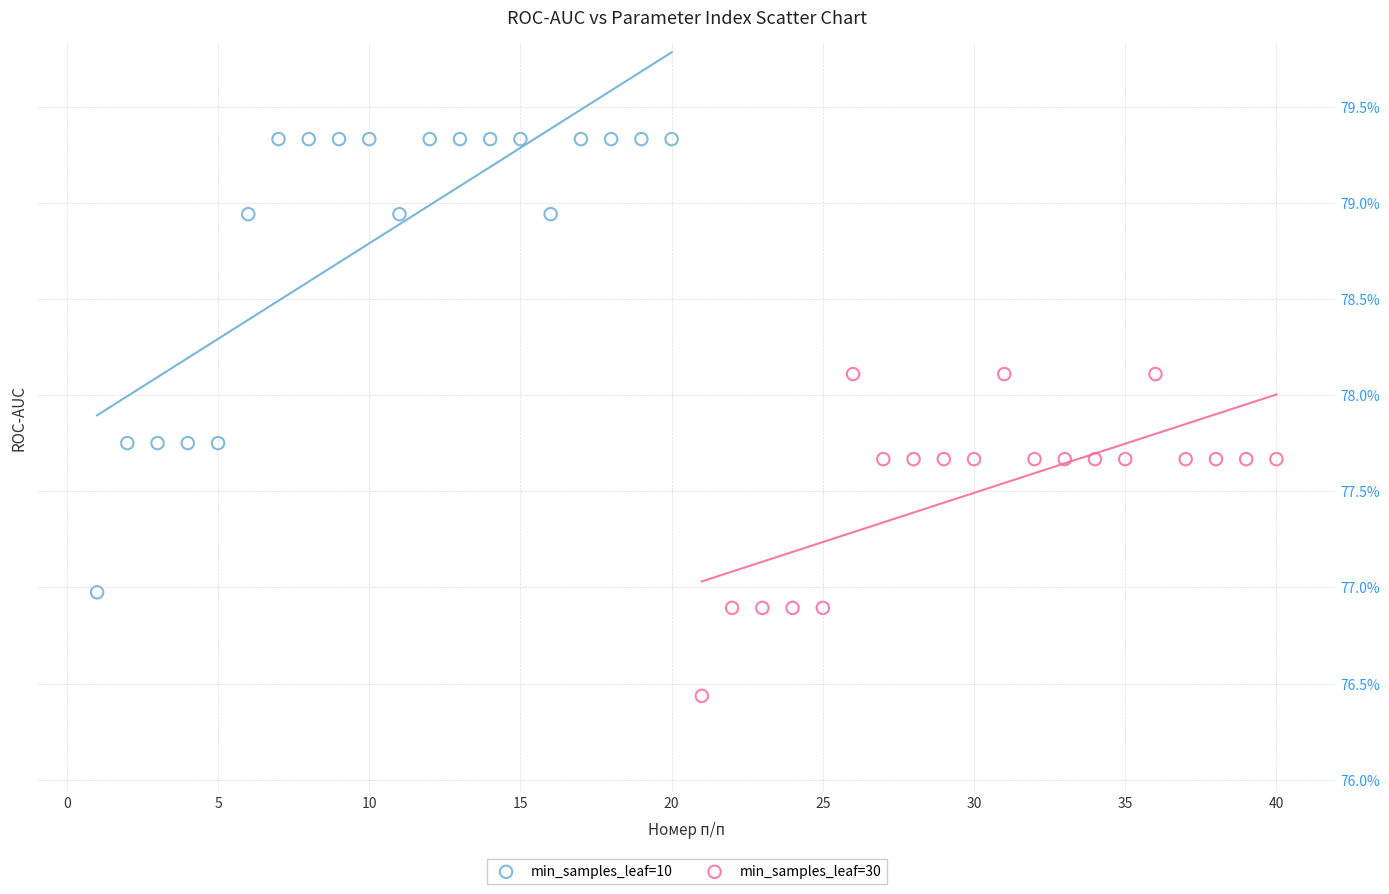

What are all the series names shown in the legend?

min_samples_leaf=10, min_samples_leaf=30